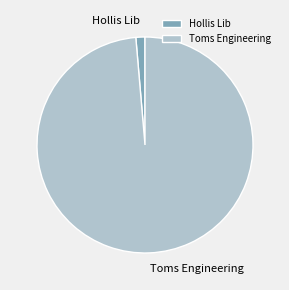

Combined, do Hollis Lib and Toms Engineering account for over 50%?

Yes